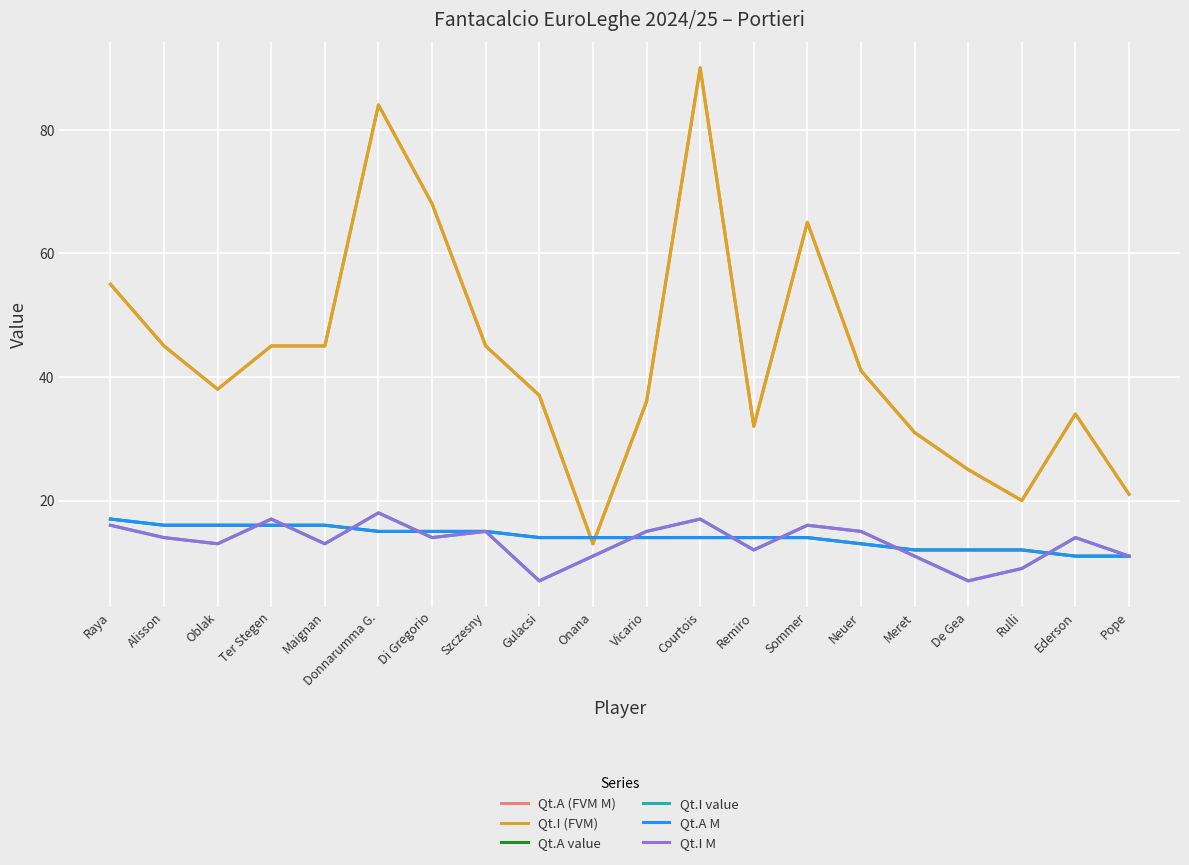

Does the chart display data point markers on the line(s)?

No